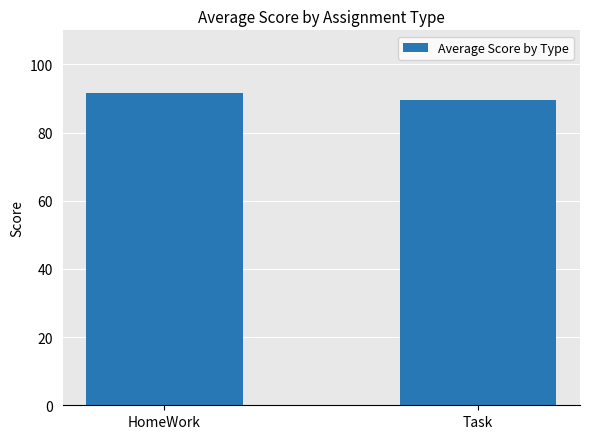

What is the smallest value displayed?

89.5